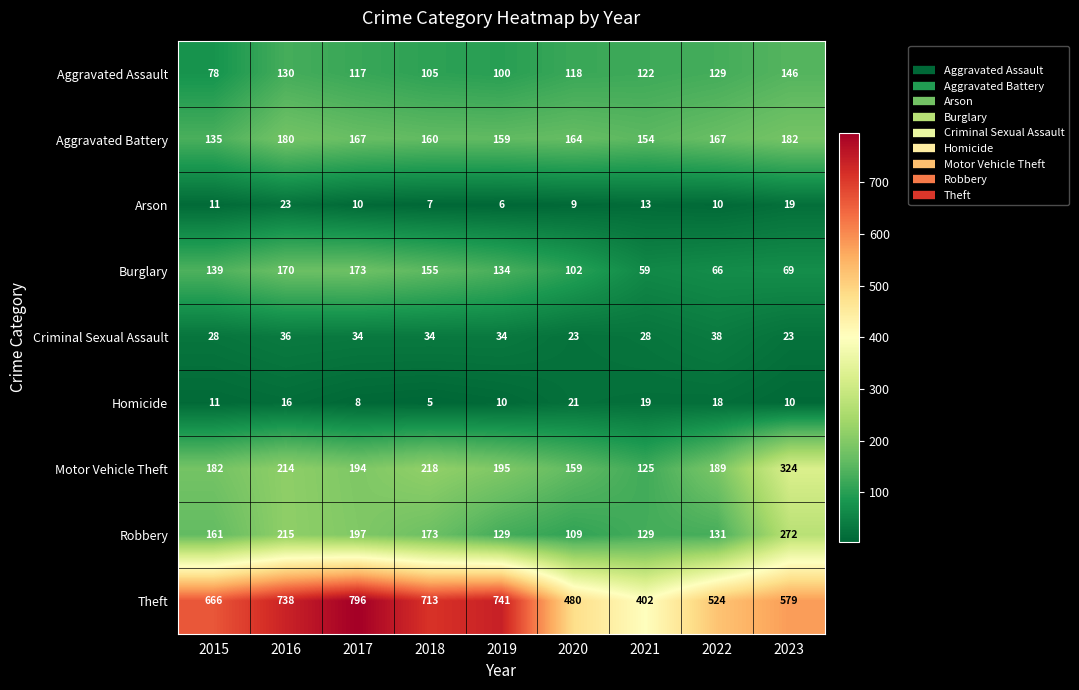

What is the difference between the maximum and second lowest values in the Criminal Sexual Assault series?

15